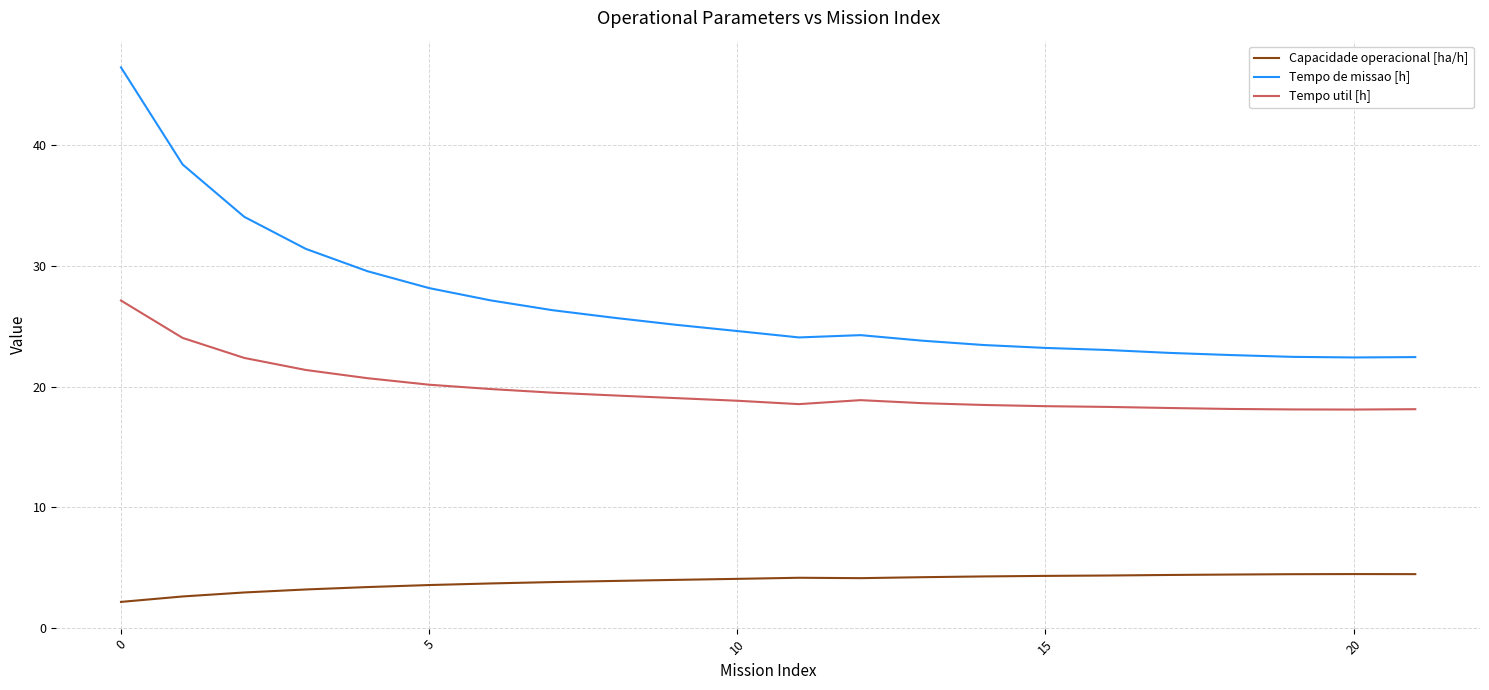

Which series has the largest range (max minus min)?

Tempo de missao [h]